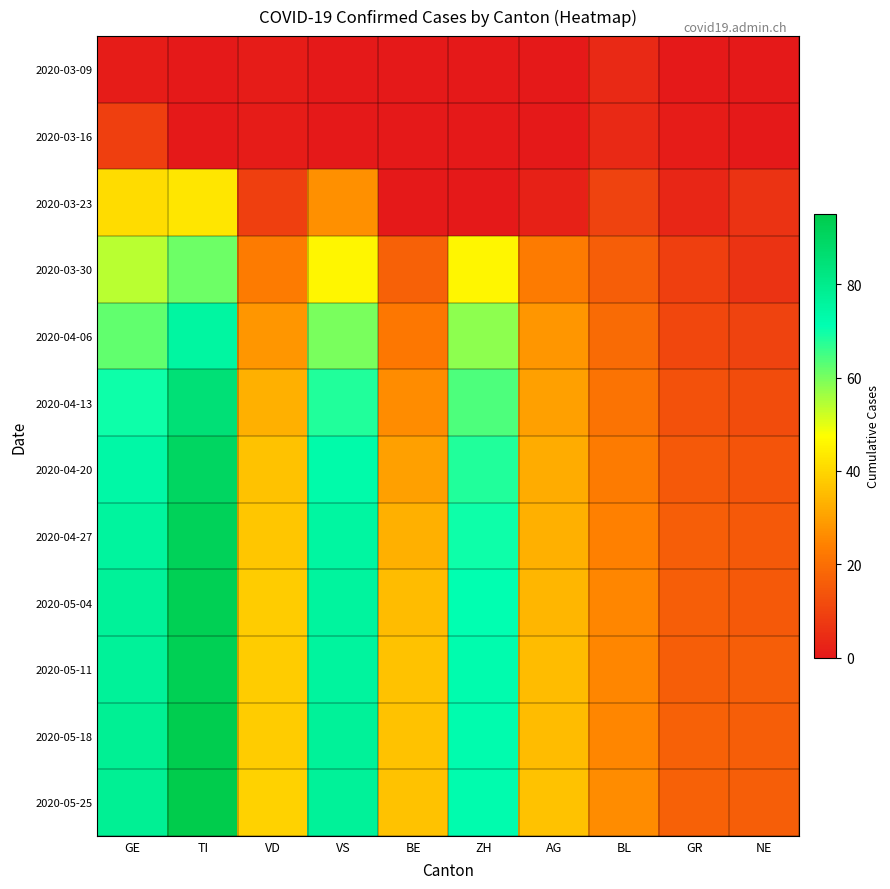

Which series has the widest spread of values?

2020-05-25